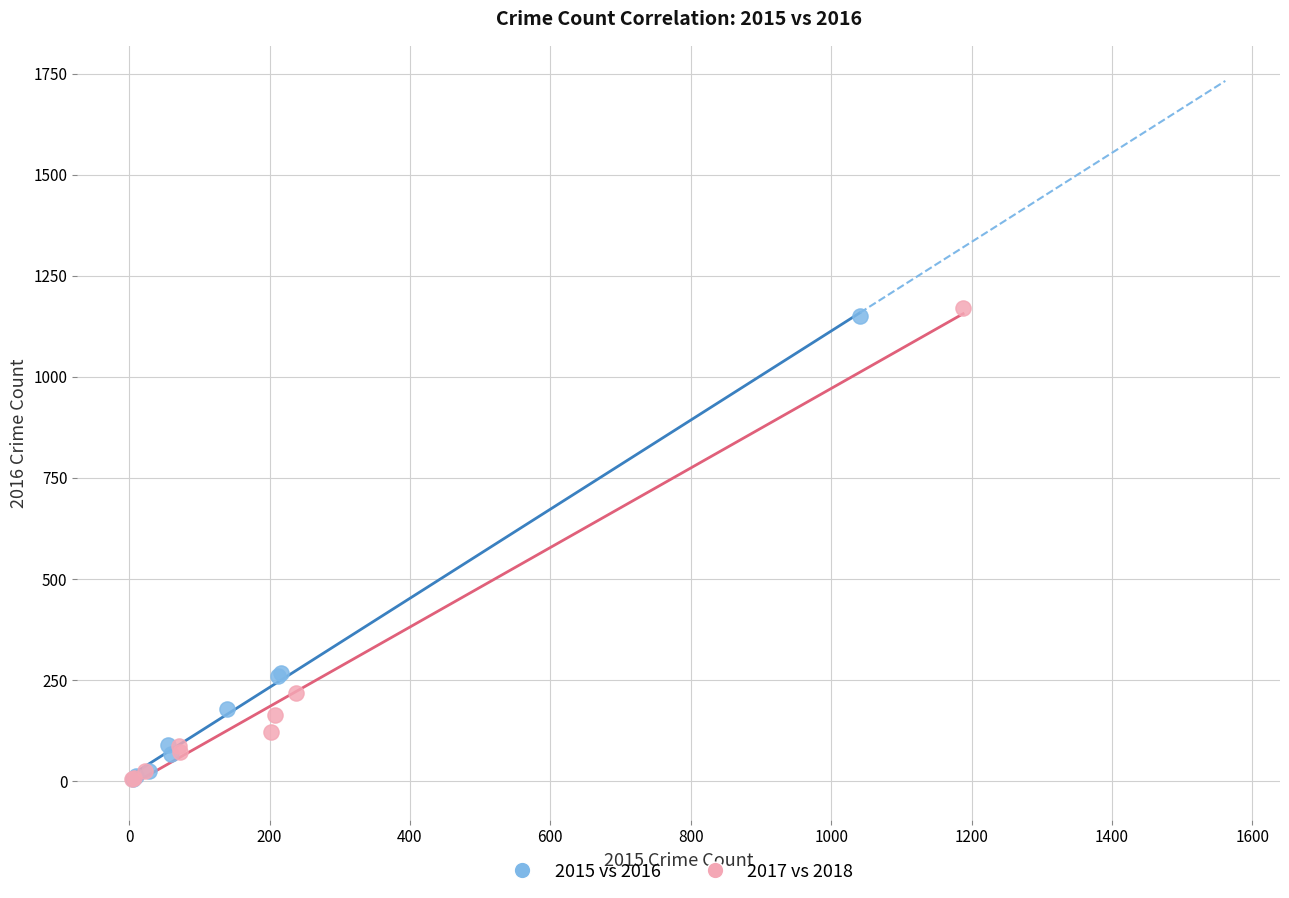

Which series has the largest Y range (max minus min)?

2017 vs 2018